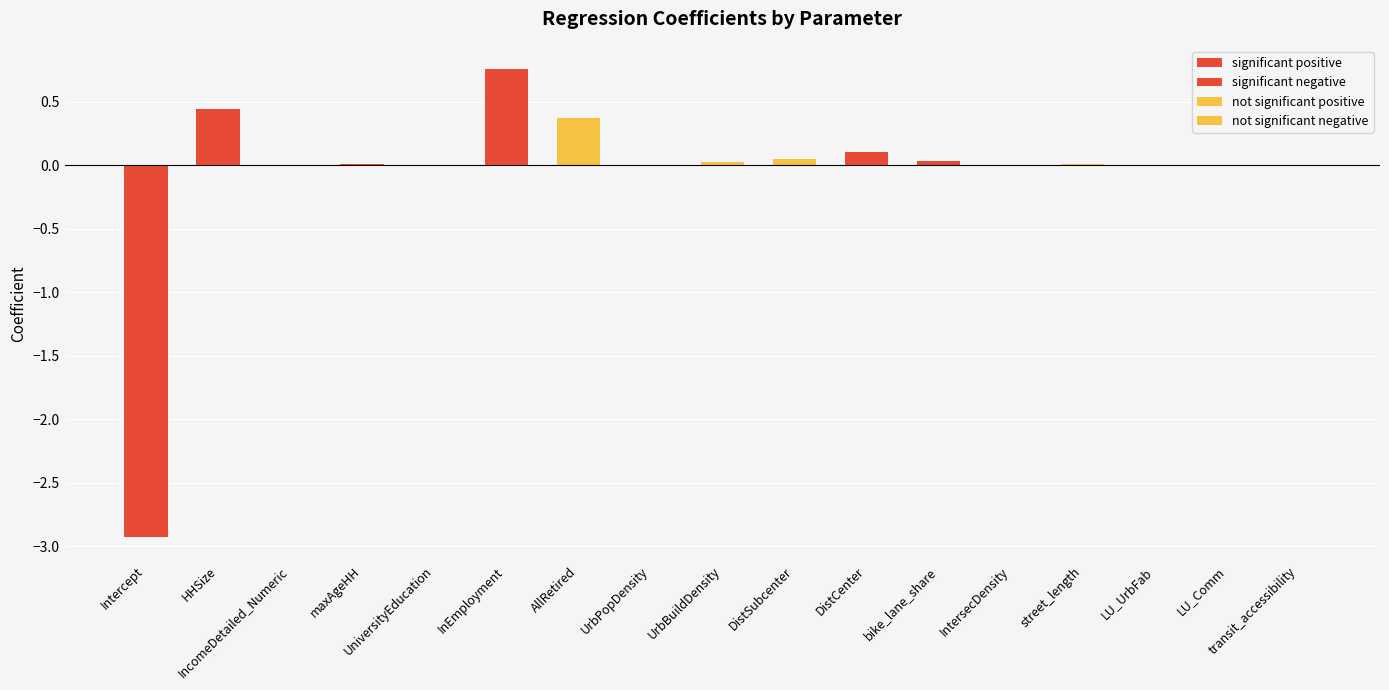

Is the value of significant negative at AllRetired greater than the value of not significant positive at InEmployment?

No